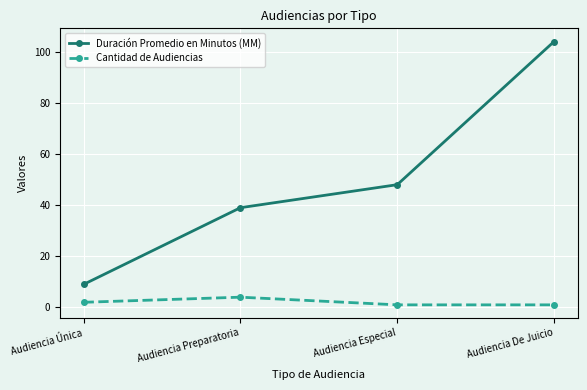

Read the Cantidad de Audiencias value at Audiencia Especial.

1